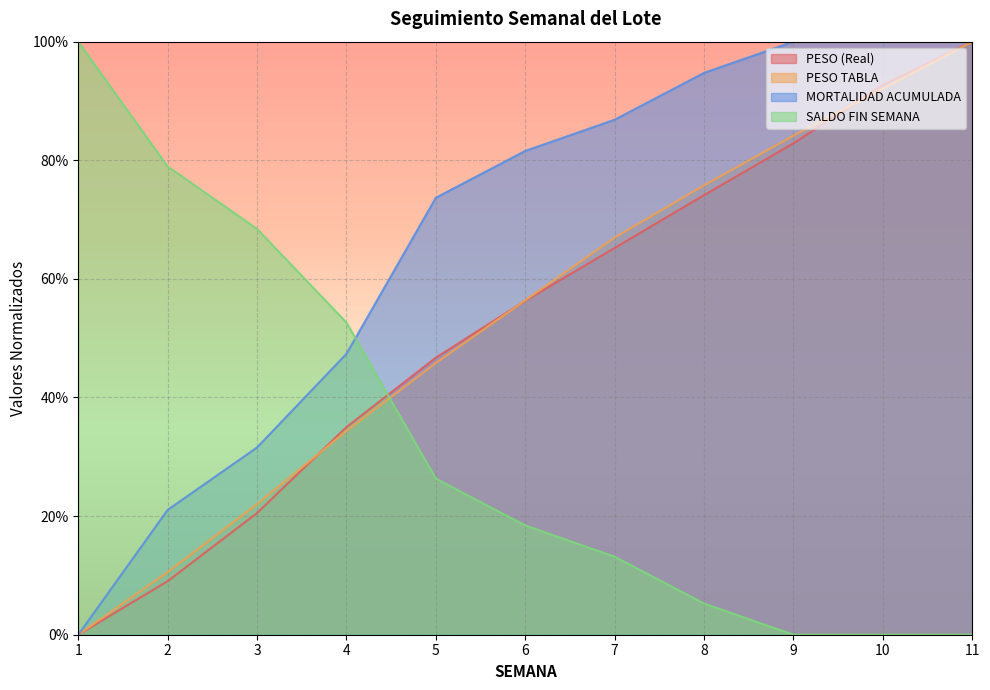

What is the total value across all series at 9?

2.7